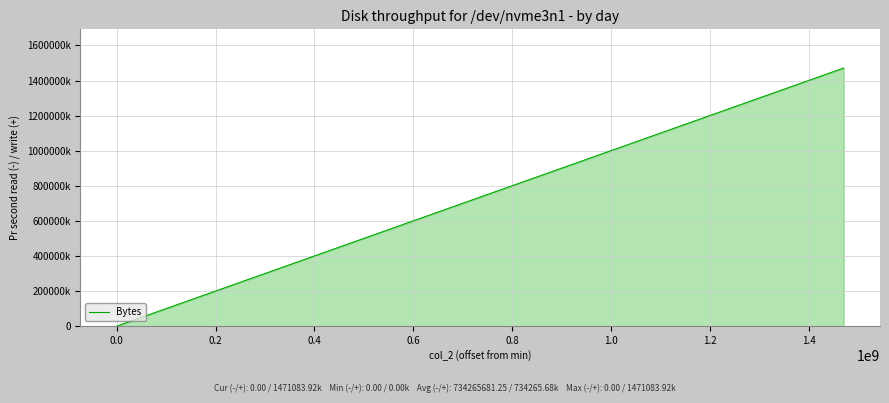

Does the chart have visible grid lines?

Yes